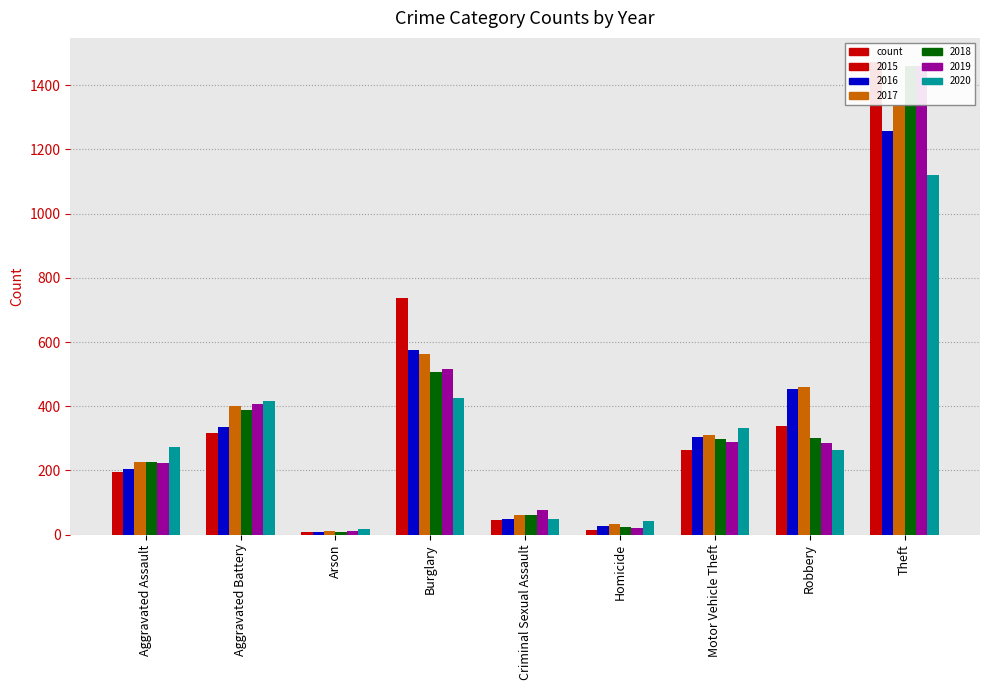

What are all the series names shown in the legend?

2015, 2016, 2017, 2018, 2019, 2020